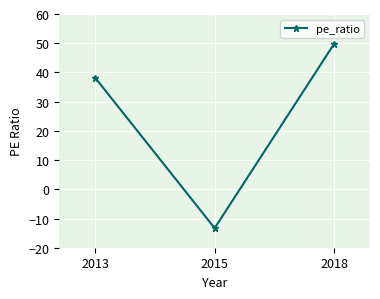

True or false: the data shows -13.3 at 2015.

True